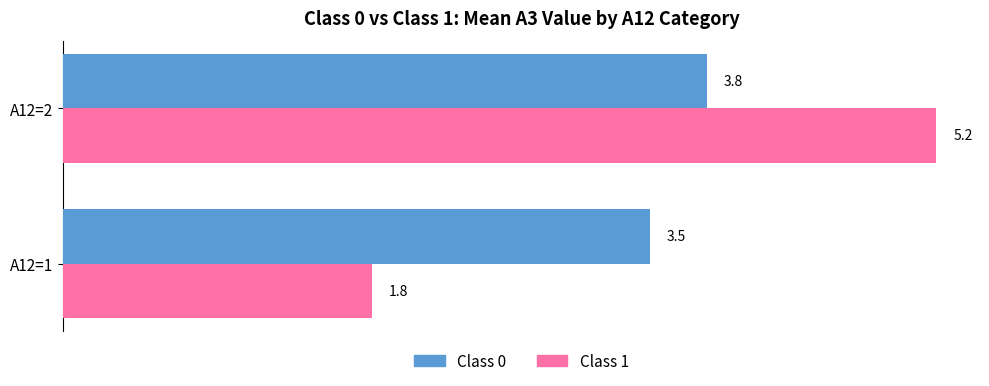

Rank the series by their maximum value, from highest to lowest.

Class 1, Class 0